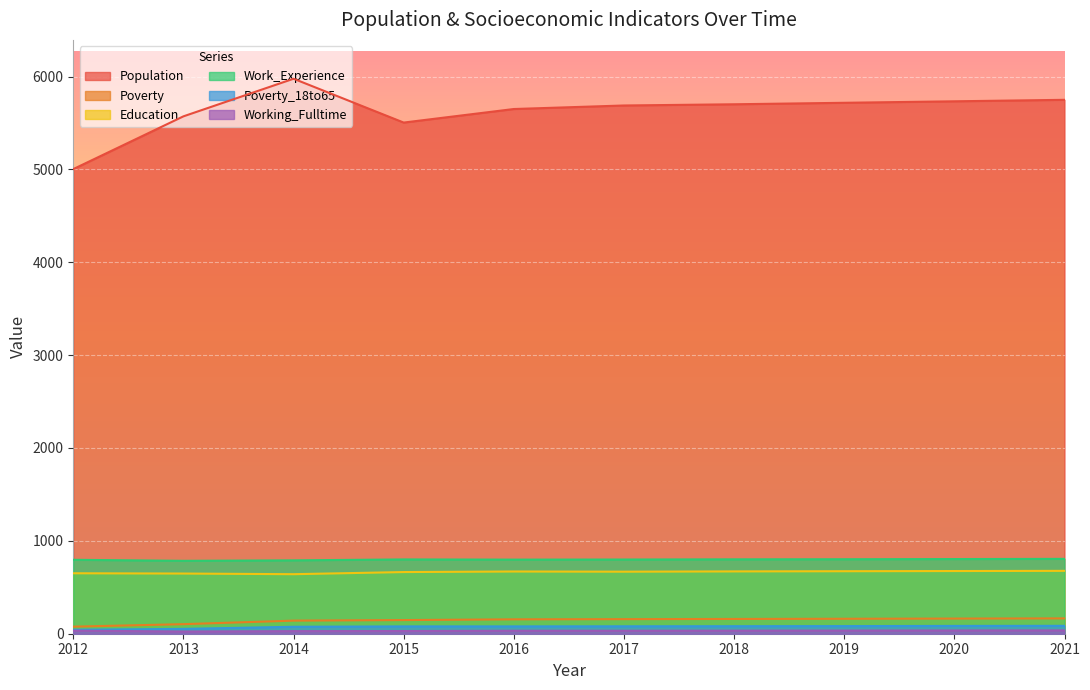

Reading left to right, what are all the values shown in this chart?

Population: 2012=5003	2013=5571	2014=5976	2015=5504	2016=5650	2017=5688	2018=5701	2019=5717	2020=5733	2021=5749
Poverty: 2012=76	2013=103	2014=141	2015=147	2016=155	2017=157	2018=159	2019=161	2020=163	2021=165
Education: 2012=651	2013=648	2014=641	2015=664	2016=670	2017=668	2018=671	2019=673	2020=675	2021=677
Work_Experience: 2012=796	2013=785	2014=790	2015=800	2016=798	2017=799	2018=801	2019=802	2020=804	2021=806
Poverty_18to65: 2012=43	2013=52	2014=75	2015=79	2016=79	2017=80	2018=81	2019=82	2020=84	2021=85
Working_Fulltime: 2012=33	2013=24	2014=28	2015=29	2016=32	2017=32	2018=33	2019=34	2020=35	2021=36